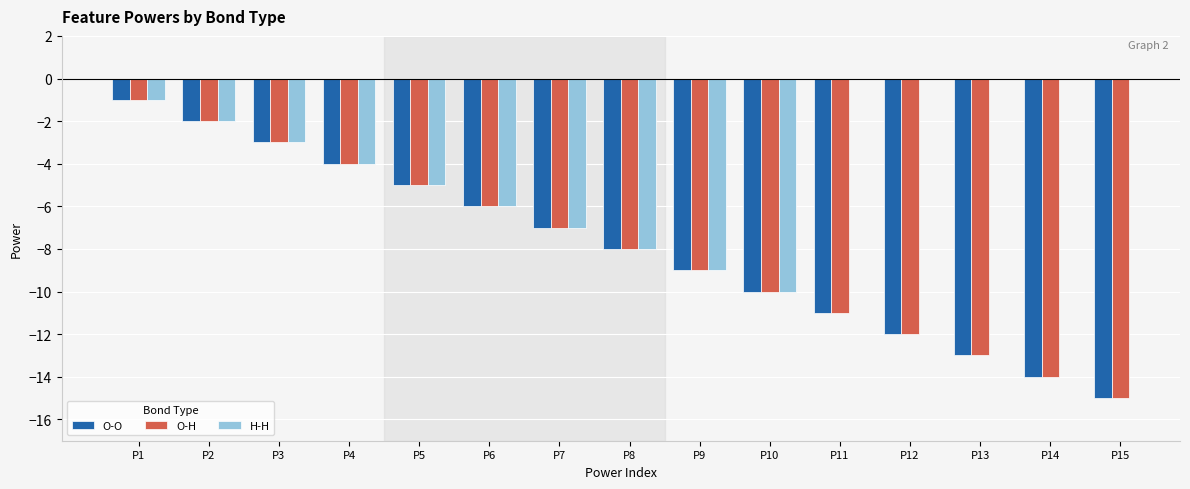

At which label does O-O reach its peak?

P1